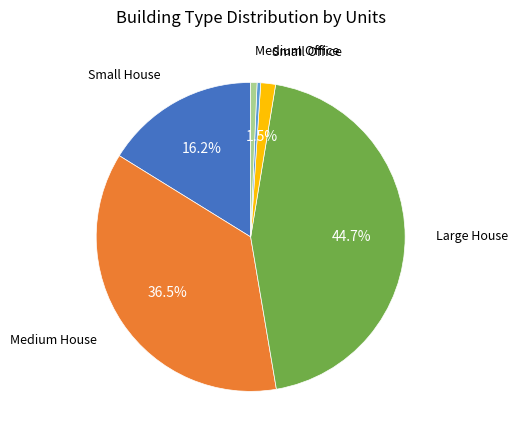

How many segments does this pie chart have?

6